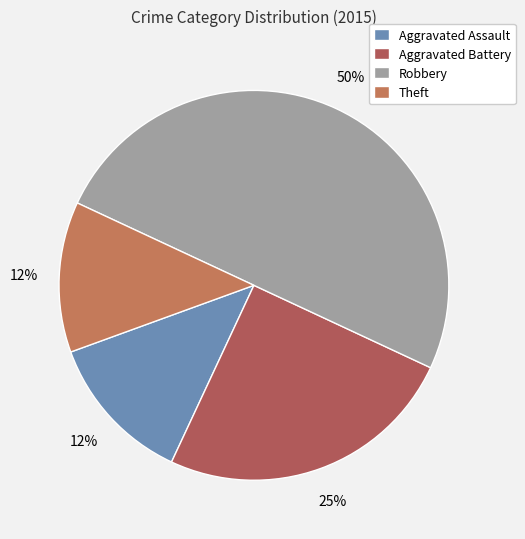

How many slices are in this pie chart?

4